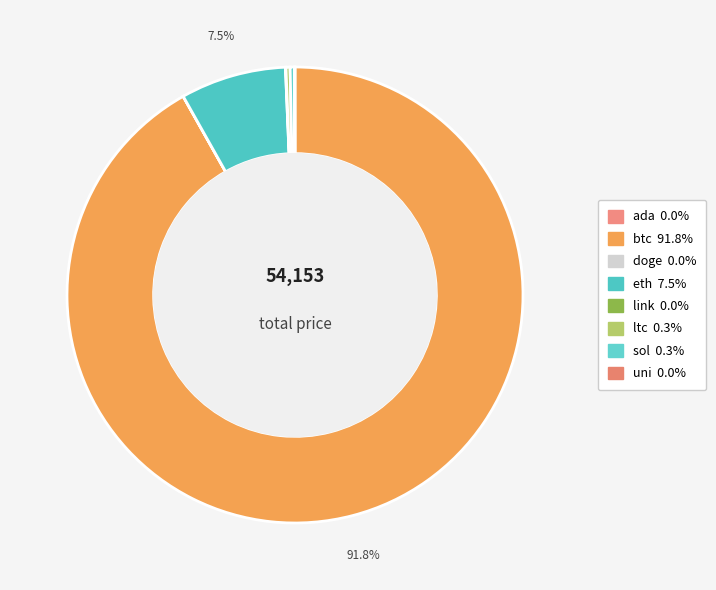

Combined, do uni and link account for over 50%?

No